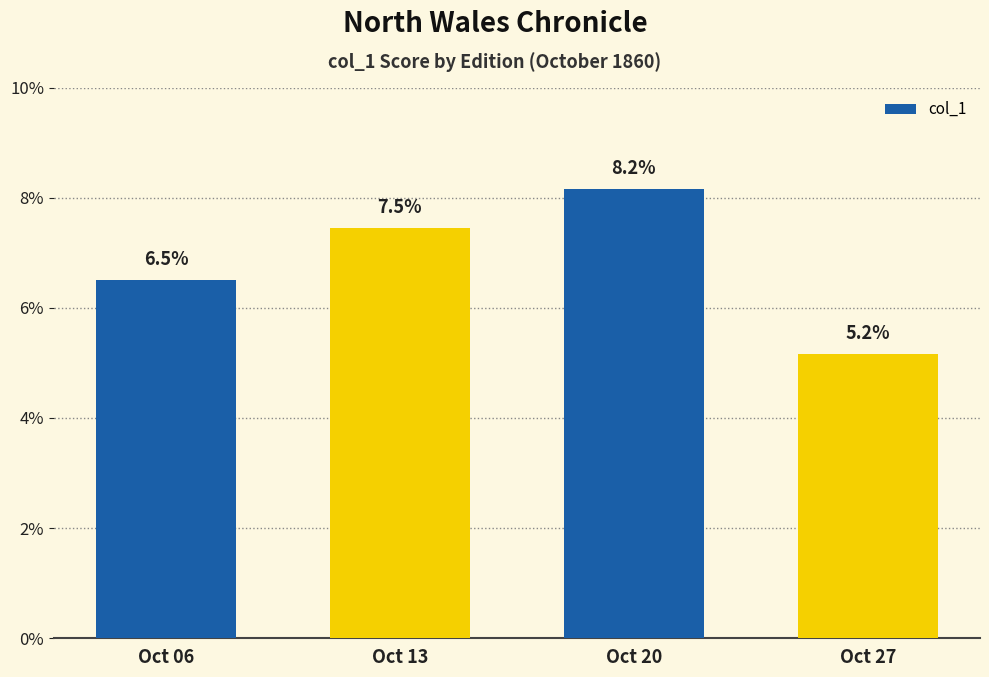

Rank the categories by value from lowest to highest.

Oct 27, Oct 06, Oct 13, Oct 20